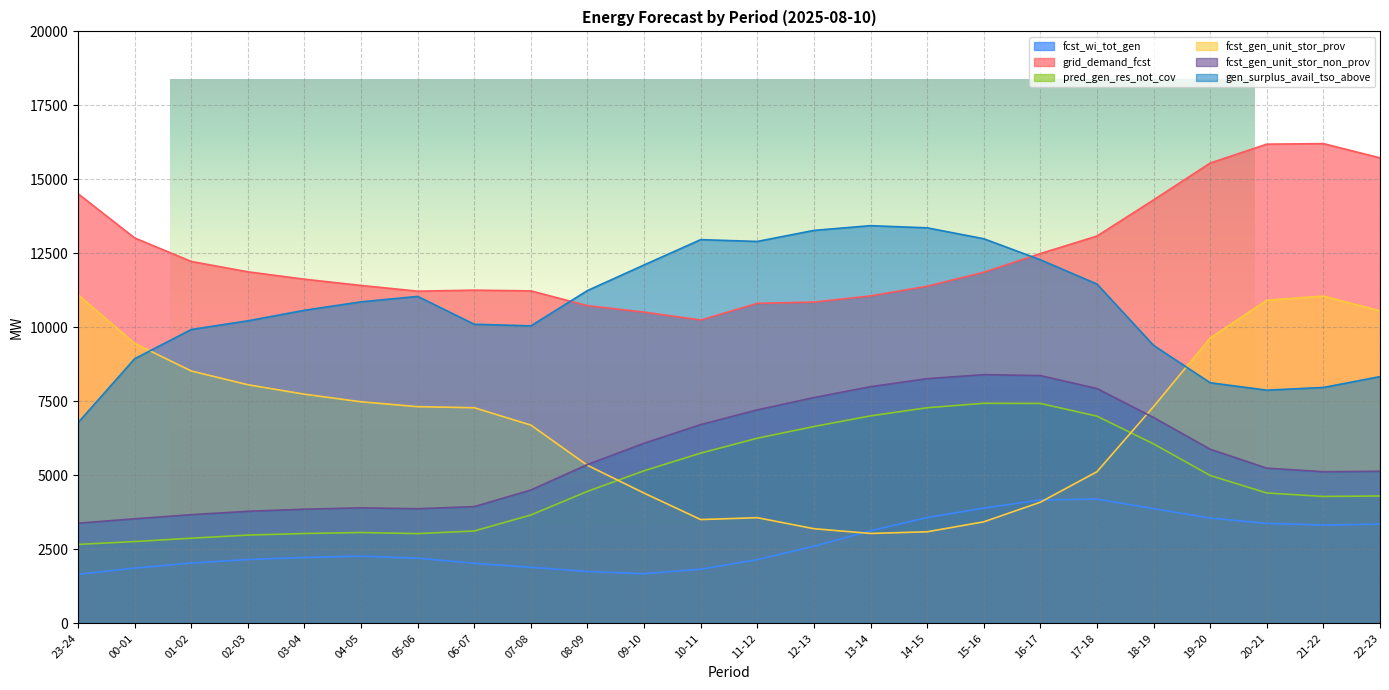

Is the value of fcst_wi_tot_gen at 23-24 greater than the value of grid_demand_fcst at 08-09?

No